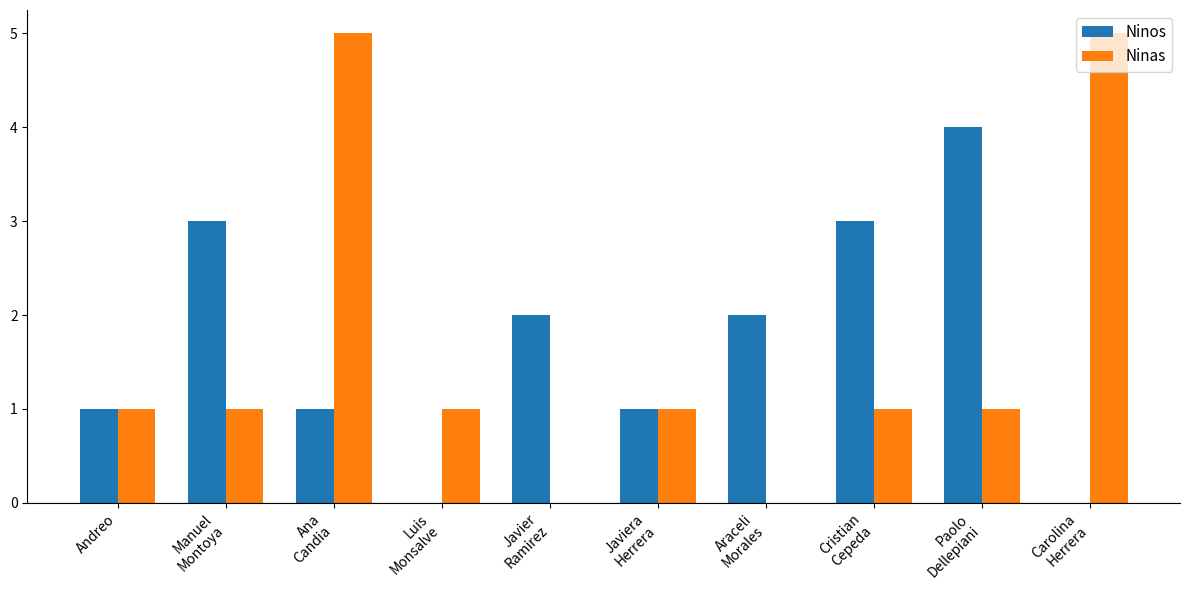

The value of Ninos at Andreo is 1. True or false?

True